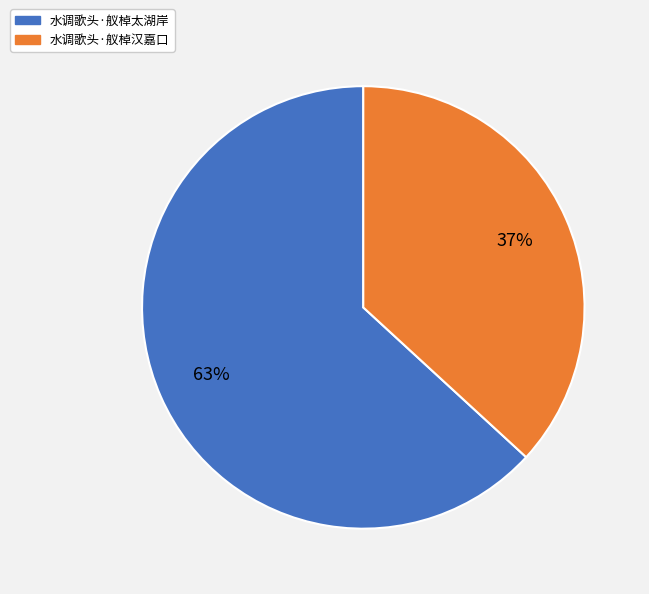

Combined, do 水调歌头·舣棹汉嘉口 and 水调歌头·舣棹太湖岸 account for over 50%?

Yes